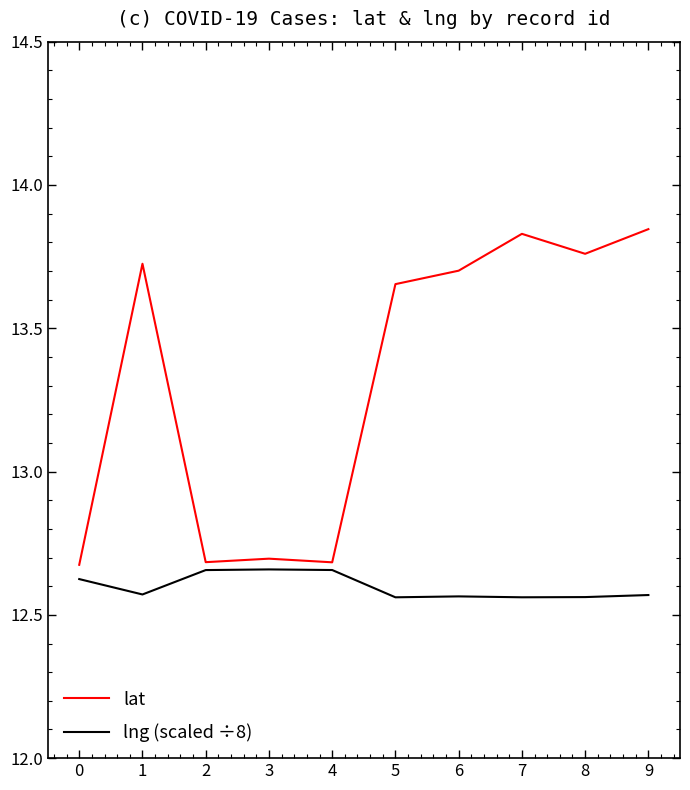

Which series has the largest total across all categories?

lat